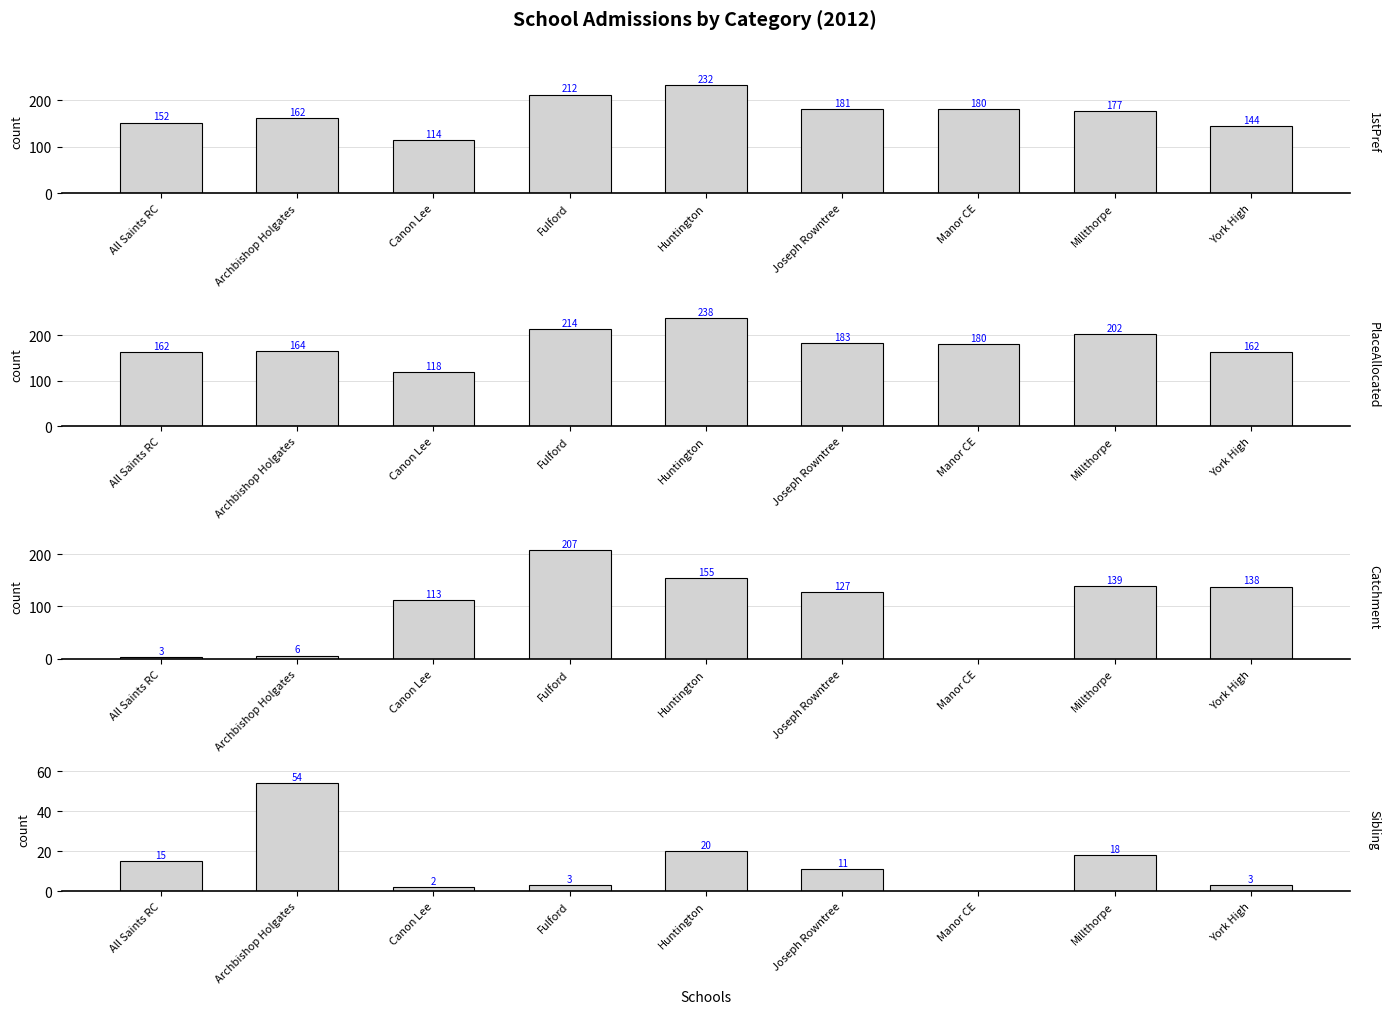

Where is 1stPref nearest to the value 173?

Millthorpe